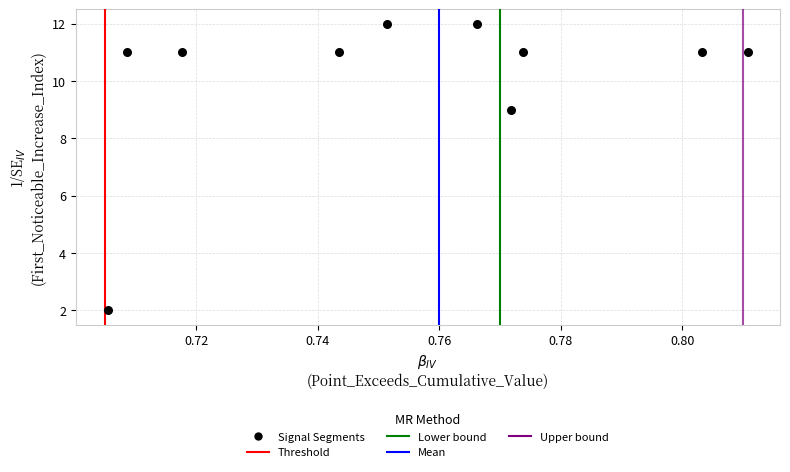

What is the average Y value?

10